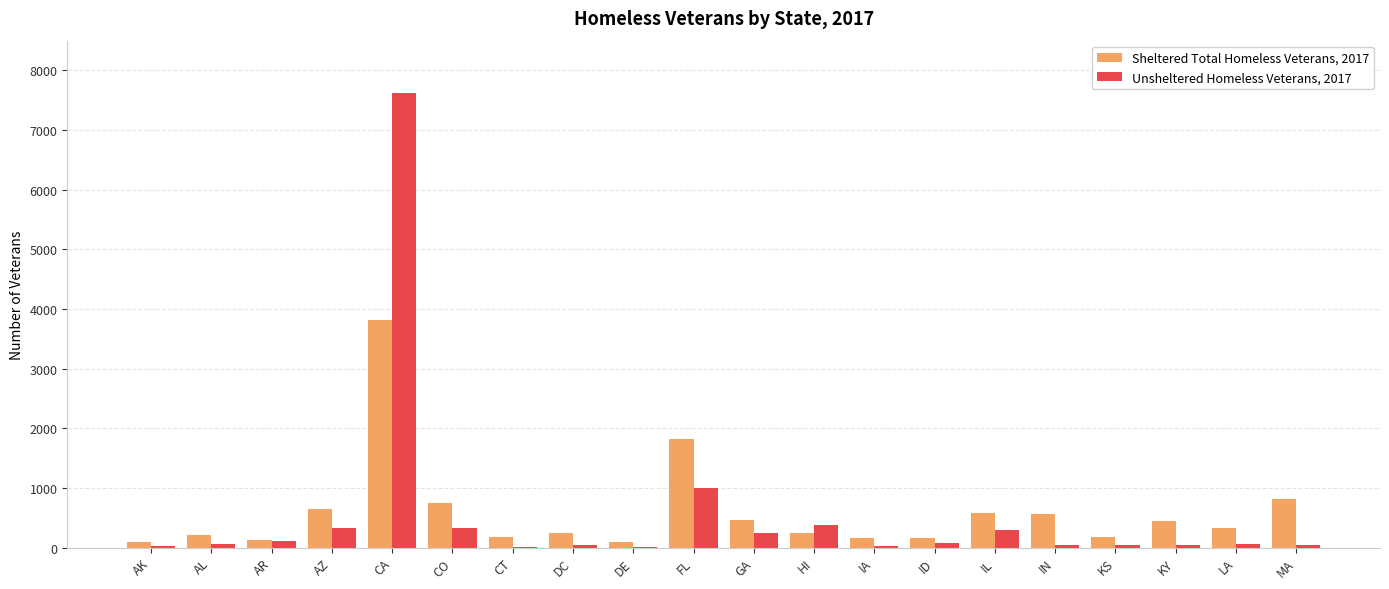

How many data points does each series have?

20